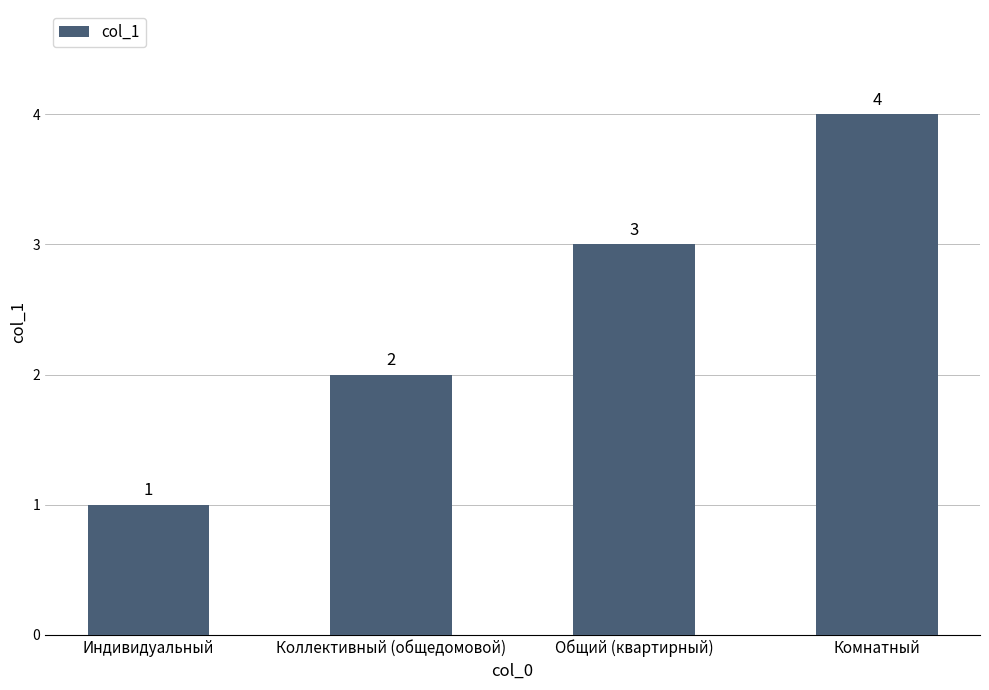

Which has a higher value, Коллективный (общедомовой) or Общий (квартирный)?

Общий (квартирный)